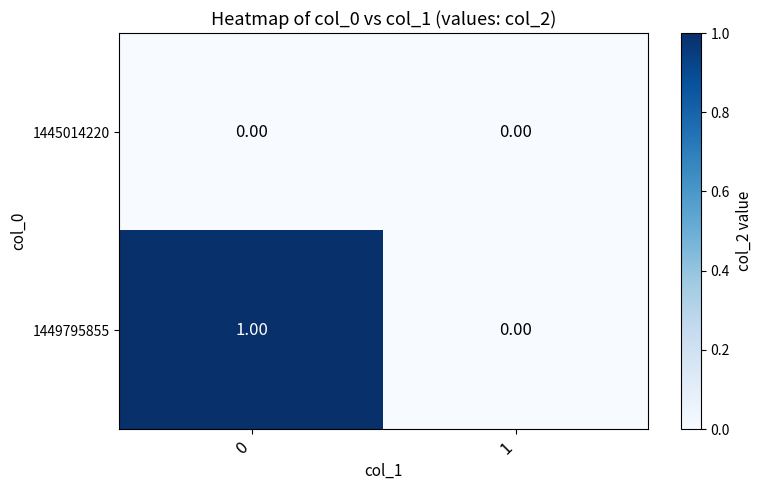

List the series in order of their overall mean, lowest first.

1445014220, 1449795855